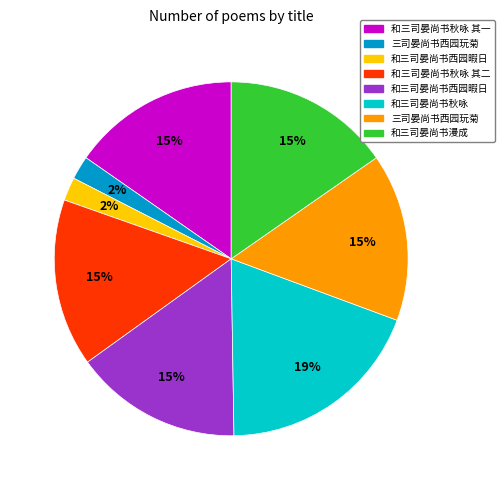

To the nearest percent, what is the average slice percentage?

12%